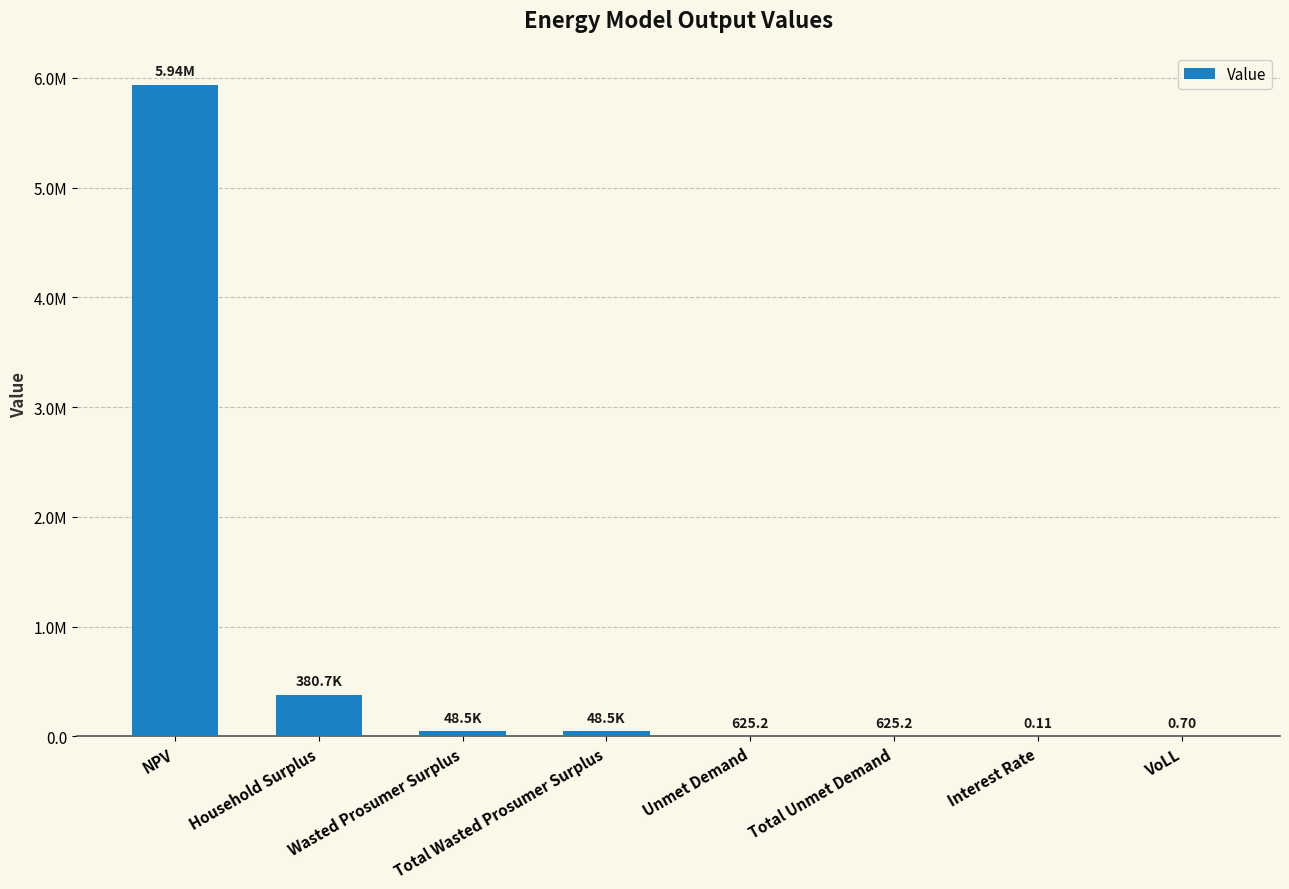

True or false: the data shows 331.0 at Total Unmet Demand.

False